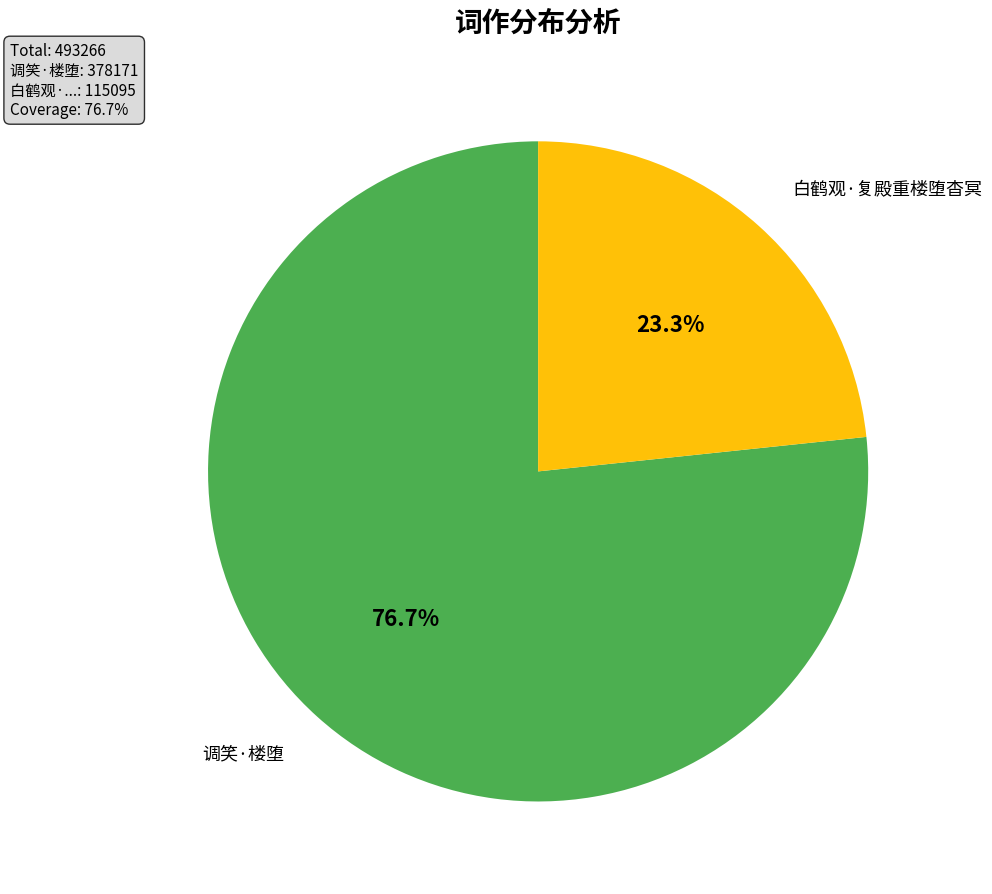

What is the total percentage of 白鹤观·复殿重楼堕杳冥 and 调笑·楼堕?

100.0%